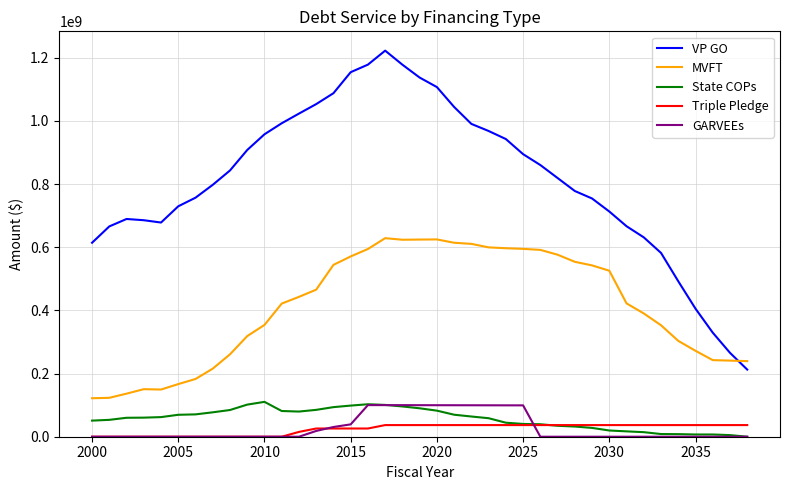

Which series has the widest spread of values?

VP GO